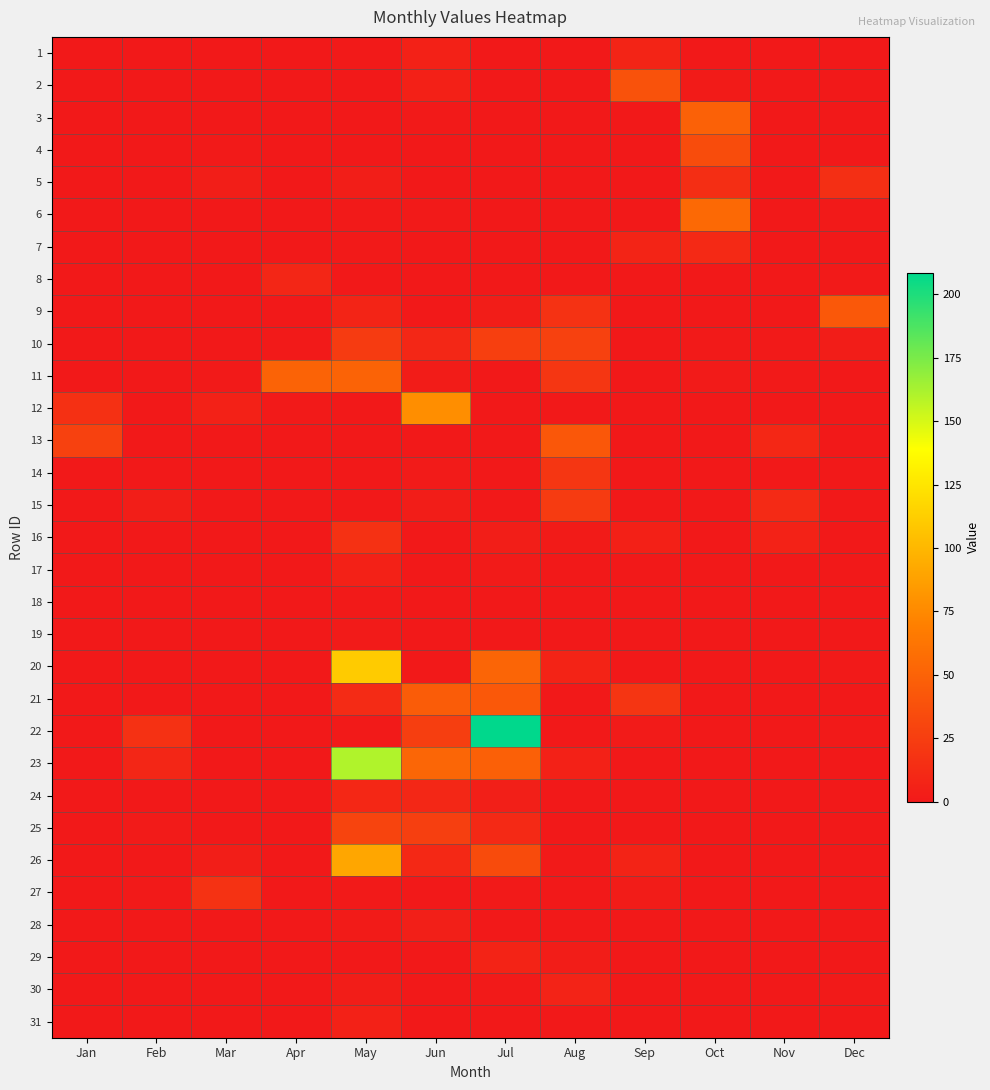

Reading left to right, extract all data points from this chart.

1: Jan=0.0	Feb=0.0	Mar=0.0	Apr=0.0	May=0.8	Jun=5.5	Jul=0.0	Aug=0.0	Sep=7.8	Oct=0.3	Nov=0.0	Dec=0.0
2: Jan=0.0	Feb=0.0	Mar=0.2	Apr=0.0	May=0.0	Jun=4.6	Jul=0.0	Aug=0.0	Sep=38.9	Oct=1.9	Nov=0.0	Dec=0.0
3: Jan=0.0	Feb=0.0	Mar=0.4	Apr=0.0	May=0.0	Jun=0.6	Jul=0.0	Aug=0.0	Sep=0.3	Oct=49.3	Nov=0.0	Dec=0.1
4: Jan=0.0	Feb=0.0	Mar=0.5	Apr=0.0	May=0.0	Jun=0.0	Jul=0.0	Aug=0.0	Sep=0.0	Oct=35.3	Nov=0.0	Dec=0.0
5: Jan=0.0	Feb=0.2	Mar=3.4	Apr=0.0	May=3.3	Jun=0.0	Jul=0.0	Aug=0.0	Sep=0.0	Oct=14.4	Nov=0.0	Dec=14.8
6: Jan=0.0	Feb=0.3	Mar=0.1	Apr=0.0	May=1.0	Jun=0.6	Jul=0.0	Aug=0.0	Sep=0.0	Oct=54.3	Nov=0.0	Dec=1.0
7: Jan=0.2	Feb=0.0	Mar=0.2	Apr=0.1	May=0.5	Jun=0.0	Jul=0.0	Aug=0.0	Sep=7.5	Oct=11.2	Nov=0.1	Dec=0.1
8: Jan=0.0	Feb=0.0	Mar=0.0	Apr=8.8	May=0.0	Jun=0.2	Jul=0.0	Aug=0.0	Sep=0.0	Oct=0.0	Nov=0.0	Dec=0.7
9: Jan=0.0	Feb=0.0	Mar=0.0	Apr=0.4	May=7.8	Jun=0.0	Jul=2.6	Aug=17.5	Sep=0.0	Oct=0.0	Nov=0.0	Dec=43.2
10: Jan=0.0	Feb=0.0	Mar=0.0	Apr=0.6	May=23.2	Jun=9.4	Jul=26.4	Aug=27.3	Sep=0.0	Oct=1.0	Nov=1.0	Dec=2.6
11: Jan=0.0	Feb=0.0	Mar=0.5	Apr=50.6	May=50.5	Jun=2.3	Jul=0.0	Aug=19.8	Sep=0.0	Oct=1.3	Nov=0.6	Dec=0.0
12: Jan=16.0	Feb=0.0	Mar=5.6	Apr=0.9	May=0.1	Jun=77.5	Jul=0.0	Aug=0.0	Sep=0.0	Oct=0.0	Nov=0.1	Dec=0.0
13: Jan=27.0	Feb=0.0	Mar=0.0	Apr=0.0	May=0.0	Jun=0.0	Jul=0.0	Aug=42.5	Sep=0.0	Oct=0.1	Nov=9.9	Dec=0.0
14: Jan=0.0	Feb=0.0	Mar=0.0	Apr=0.0	May=0.0	Jun=1.6	Jul=0.0	Aug=19.9	Sep=0.0	Oct=0.0	Nov=0.0	Dec=0.1
15: Jan=0.0	Feb=3.7	Mar=0.0	Apr=0.0	May=0.0	Jun=3.1	Jul=0.0	Aug=23.1	Sep=0.0	Oct=0.0	Nov=11.7	Dec=0.0
16: Jan=0.0	Feb=0.0	Mar=0.0	Apr=0.0	May=16.6	Jun=0.0	Jul=3.3	Aug=2.0	Sep=5.0	Oct=0.0	Nov=6.4	Dec=0.0
17: Jan=0.0	Feb=0.0	Mar=0.0	Apr=0.0	May=6.1	Jun=0.0	Jul=1.3	Aug=0.0	Sep=0.0	Oct=0.0	Nov=0.0	Dec=0.0
18: Jan=0.0	Feb=0.0	Mar=0.0	Apr=0.0	May=1.2	Jun=0.0	Jul=0.4	Aug=0.0	Sep=0.0	Oct=0.0	Nov=0.0	Dec=0.0
19: Jan=0.0	Feb=0.0	Mar=0.0	Apr=0.0	May=1.6	Jun=0.0	Jul=0.1	Aug=0.0	Sep=0.0	Oct=0.0	Nov=0.0	Dec=0.0
20: Jan=0.0	Feb=0.0	Mar=0.0	Apr=0.1	May=111.0	Jun=0.0	Jul=52.0	Aug=7.2	Sep=0.0	Oct=0.0	Nov=0.0	Dec=1.1
21: Jan=0.0	Feb=0.3	Mar=0.0	Apr=0.1	May=12.3	Jun=45.7	Jul=43.4	Aug=0.0	Sep=19.5	Oct=0.0	Nov=0.0	Dec=0.0
22: Jan=0.0	Feb=16.4	Mar=0.2	Apr=0.0	May=1.0	Jun=24.9	Jul=208.4	Aug=0.0	Sep=1.4	Oct=0.0	Nov=0.0	Dec=0.6
23: Jan=0.0	Feb=9.1	Mar=0.0	Apr=0.0	May=160.3	Jun=52.6	Jul=48.8	Aug=5.7	Sep=0.0	Oct=0.0	Nov=0.0	Dec=0.0
24: Jan=0.3	Feb=0.1	Mar=0.0	Apr=0.0	May=10.1	Jun=9.7	Jul=4.3	Aug=0.0	Sep=0.0	Oct=0.0	Nov=0.0	Dec=0.0
25: Jan=0.1	Feb=1.5	Mar=0.1	Apr=0.0	May=29.5	Jun=25.8	Jul=11.0	Aug=0.0	Sep=0.0	Oct=0.1	Nov=0.0	Dec=0.0
26: Jan=0.0	Feb=0.0	Mar=3.7	Apr=0.0	May=90.9	Jun=10.4	Jul=34.5	Aug=0.6	Sep=7.0	Oct=0.4	Nov=0.0	Dec=0.0
27: Jan=0.0	Feb=1.0	Mar=17.0	Apr=0.0	May=0.8	Jun=0.0	Jul=0.6	Aug=0.0	Sep=2.2	Oct=0.0	Nov=0.0	Dec=0.2
28: Jan=0.0	Feb=0.2	Mar=0.0	Apr=0.0	May=1.8	Jun=4.1	Jul=0.0	Aug=0.1	Sep=0.0	Oct=0.0	Nov=0.0	Dec=0.0
29: Jan=0.0	Feb=0.0	Mar=0.0	Apr=0.0	May=0.0	Jun=0.0	Jul=7.1	Aug=2.5	Sep=0.0	Oct=0.0	Nov=0.0	Dec=0.0
30: Jan=0.0	Feb=0.0	Mar=0.0	Apr=0.0	May=3.1	Jun=0.0	Jul=0.9	Aug=6.6	Sep=0.0	Oct=0.0	Nov=0.0	Dec=0.6
31: Jan=0.0	Feb=0.0	Mar=0.0	Apr=0.0	May=5.5	Jun=0.0	Jul=0.0	Aug=0.2	Sep=0.0	Oct=0.3	Nov=0.0	Dec=0.0